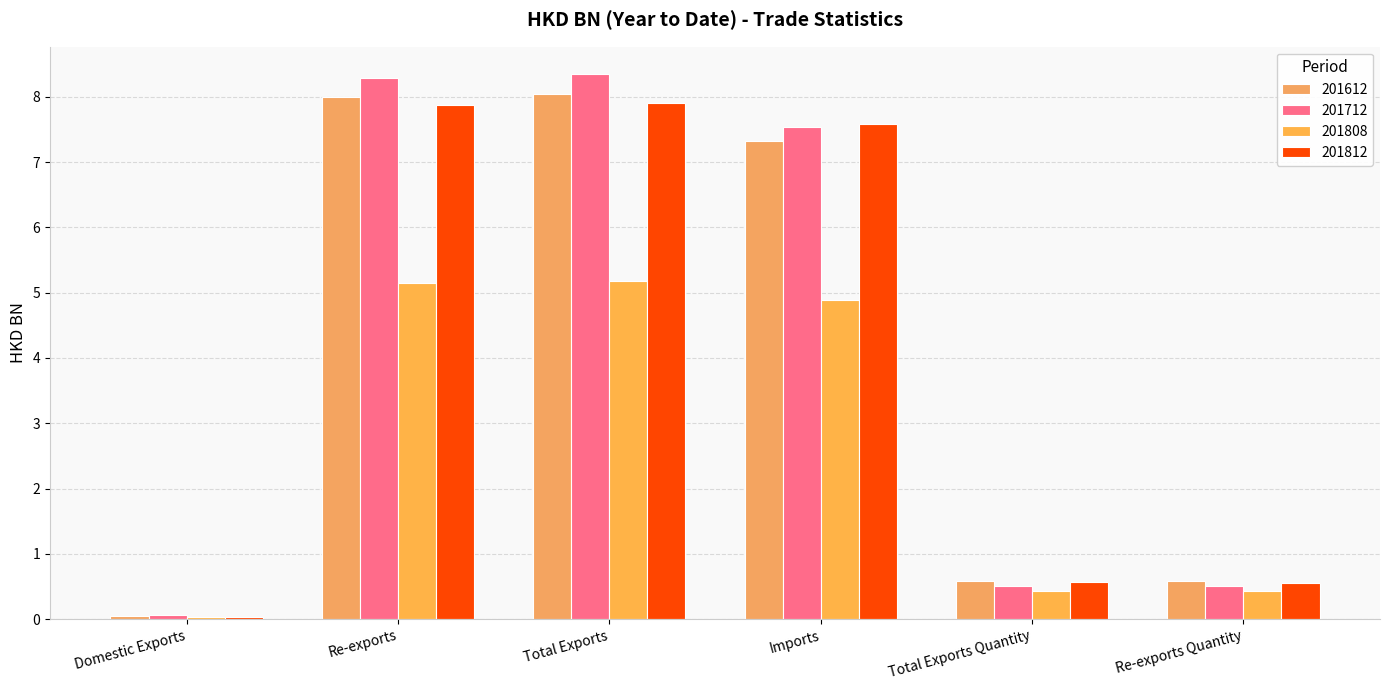

True or false: 201712 has a value of 8.4 at Total Exports.

True